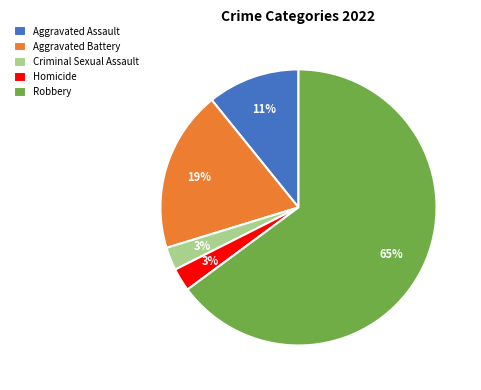

Which slice is the largest?

Robbery